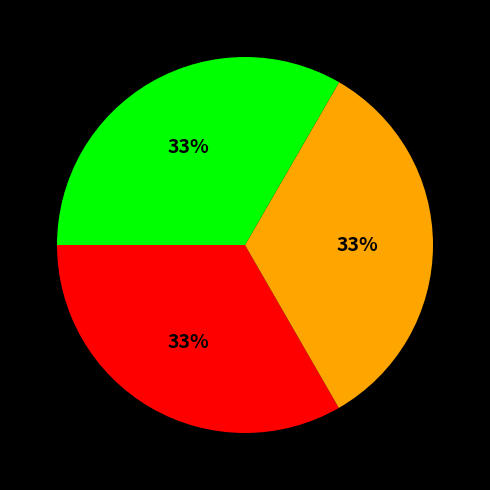

Is there any slice that represents more than half of the pie?

No